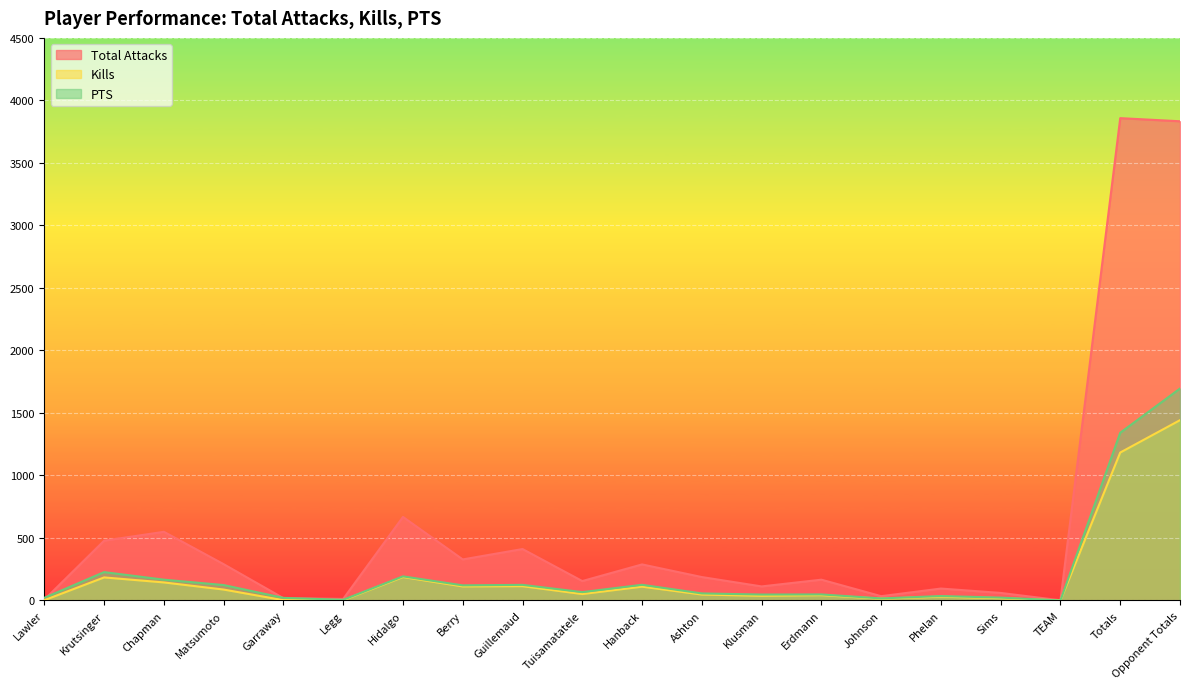

At Totals, list the series in order from largest to smallest.

Total Attacks, PTS, Kills